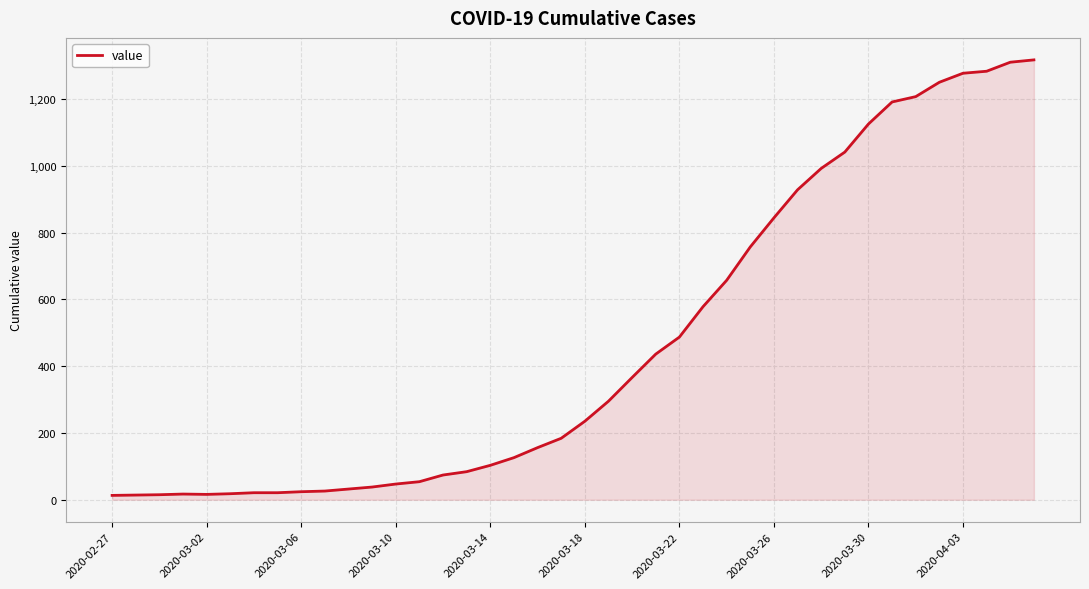

What is the maximum value shown in the chart?

1317